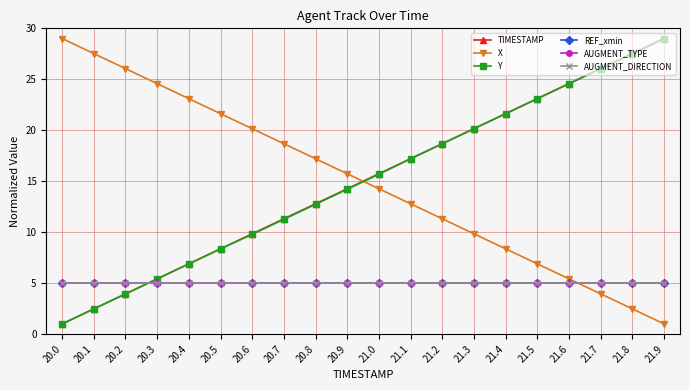

What is the spread (max minus min) of values at 21.1?

12.2